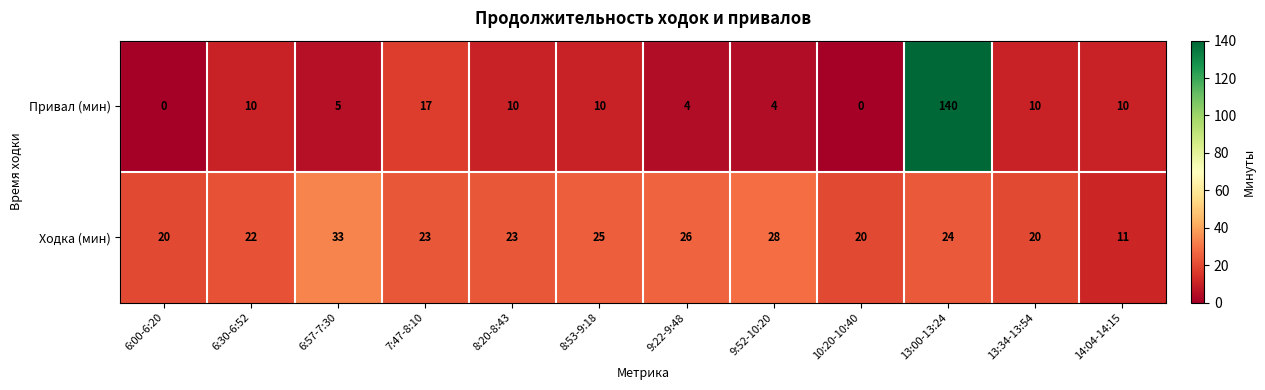

What is the difference between the Привал (мин) values at 13:00-13:24 and 13:34-13:54?

130